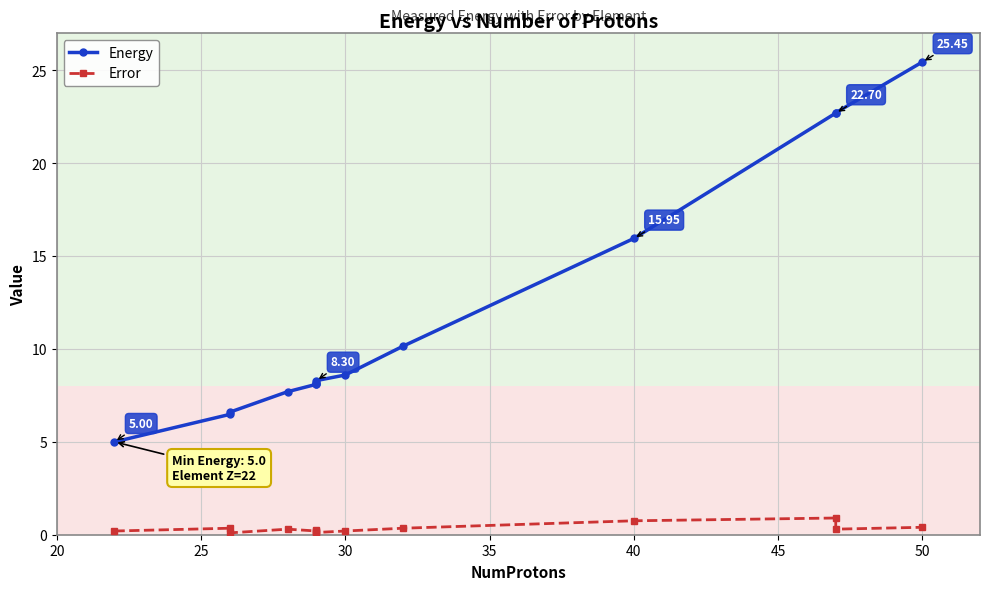

Between 45 and 20, which is larger?

45